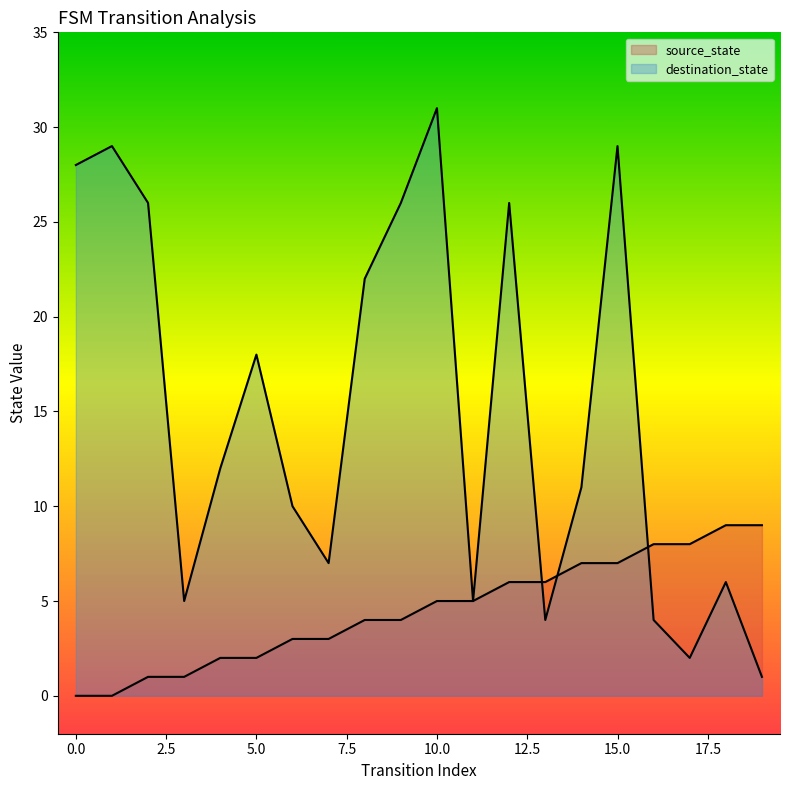

True or false: source_state and destination_state intersect in this chart.

True